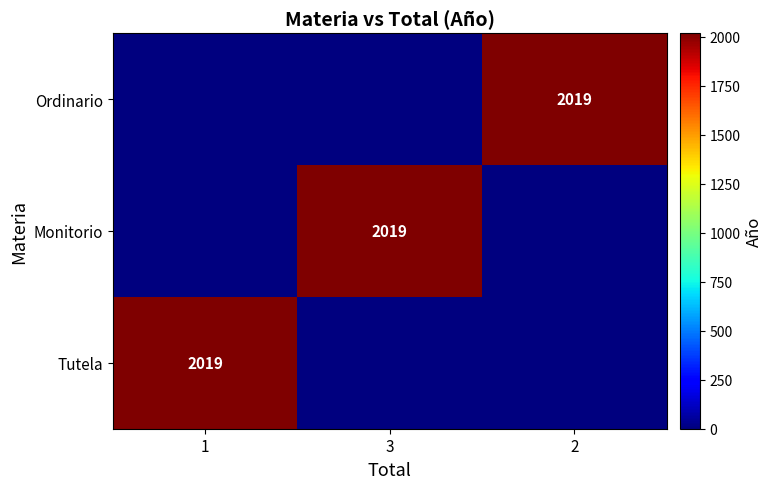

Is it true that Monitorio equals 2019 at 3?

True